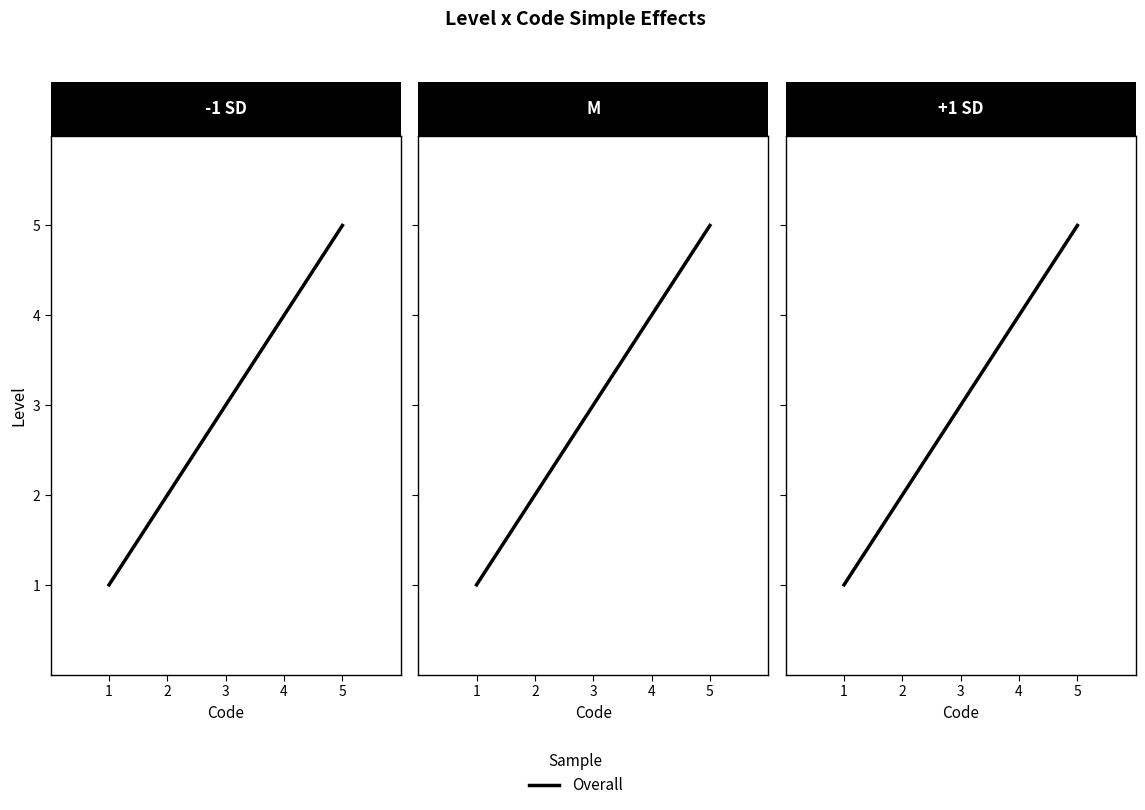

The chart shows a value of 2 at 2. True or false?

True